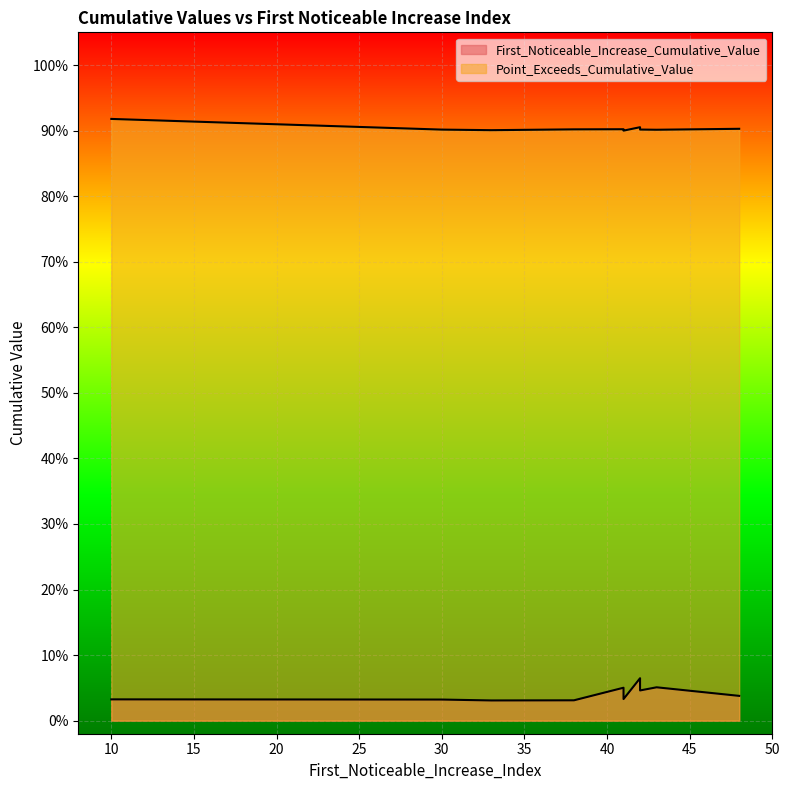

True or false: First_Noticeable_Increase_Cumulative_Value and Point_Exceeds_Cumulative_Value intersect in this chart.

False